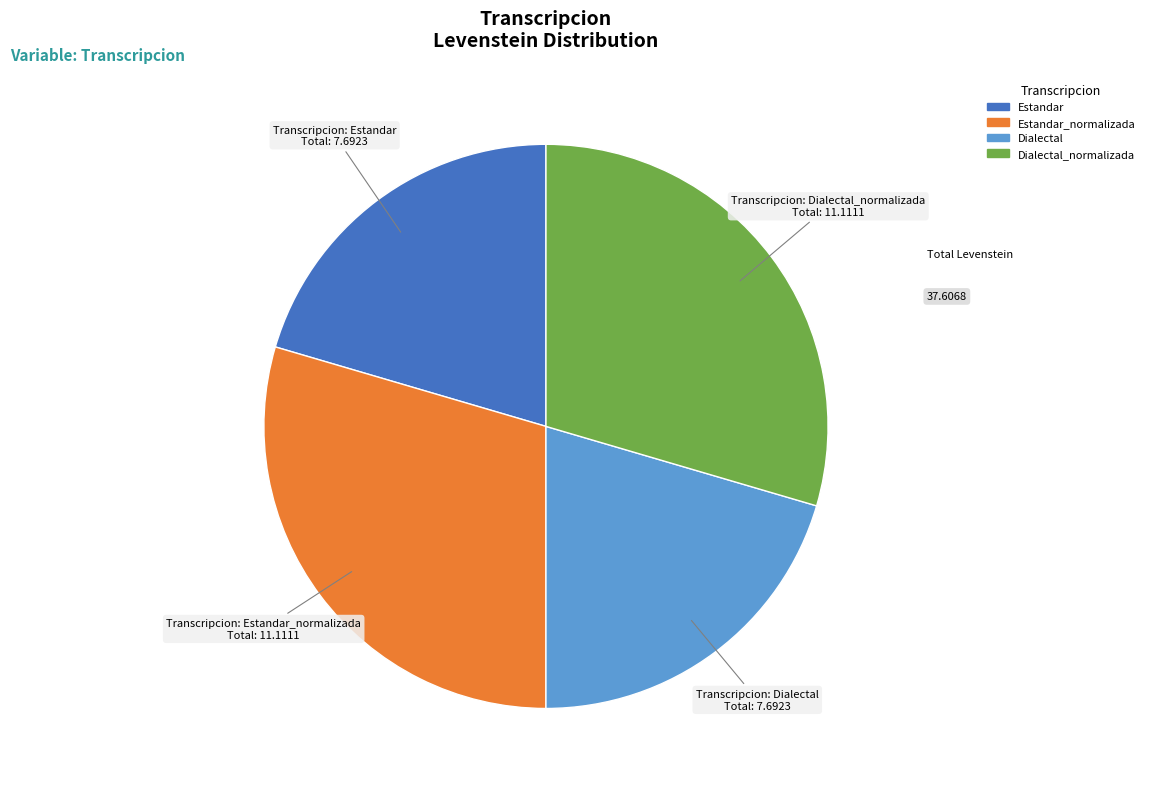

Is there any slice that represents more than half of the pie?

No